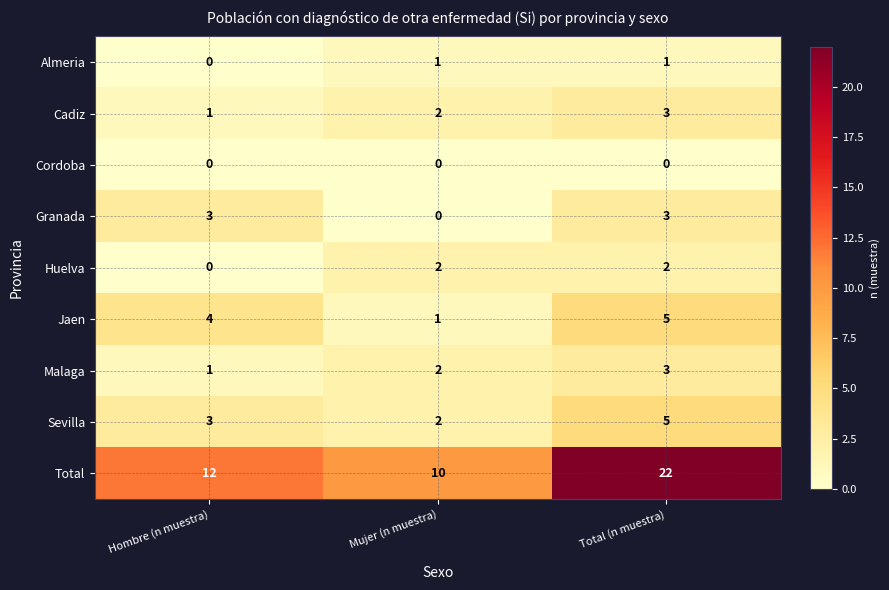

What is the sum of the Malaga values at Mujer (n muestra) and Hombre (n muestra)?

3